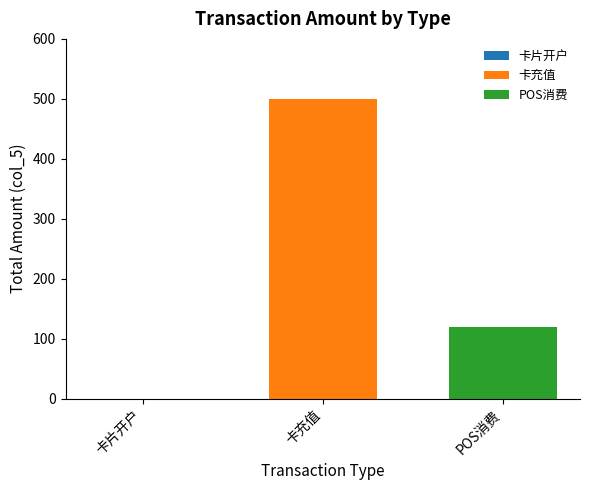

Where is the data nearest to the value 250?

POS消费